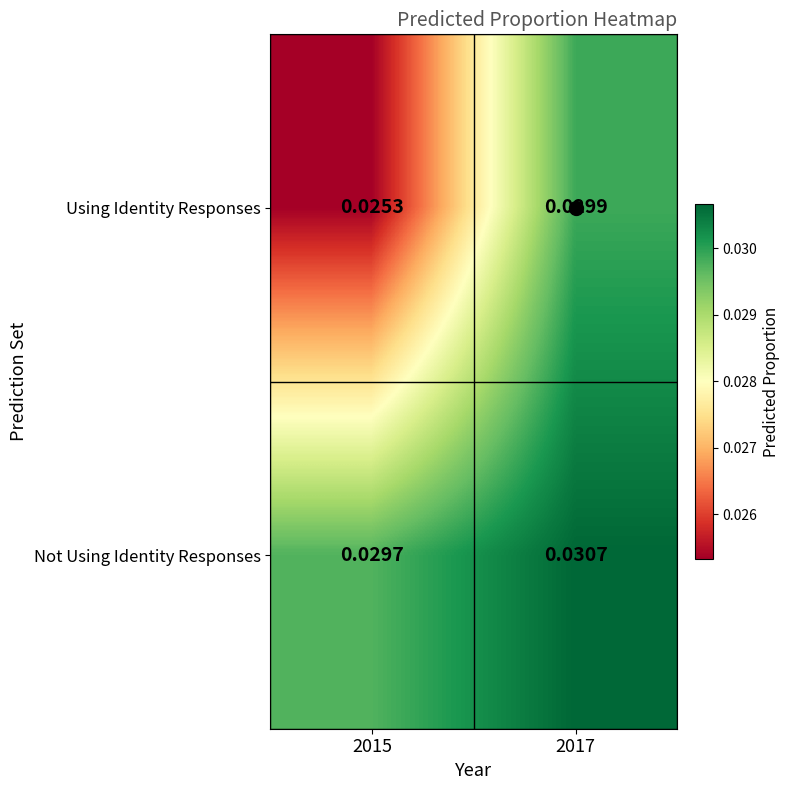

Rank the series by their average value, from lowest to highest.

Using Identity Responses, Not Using Identity Responses